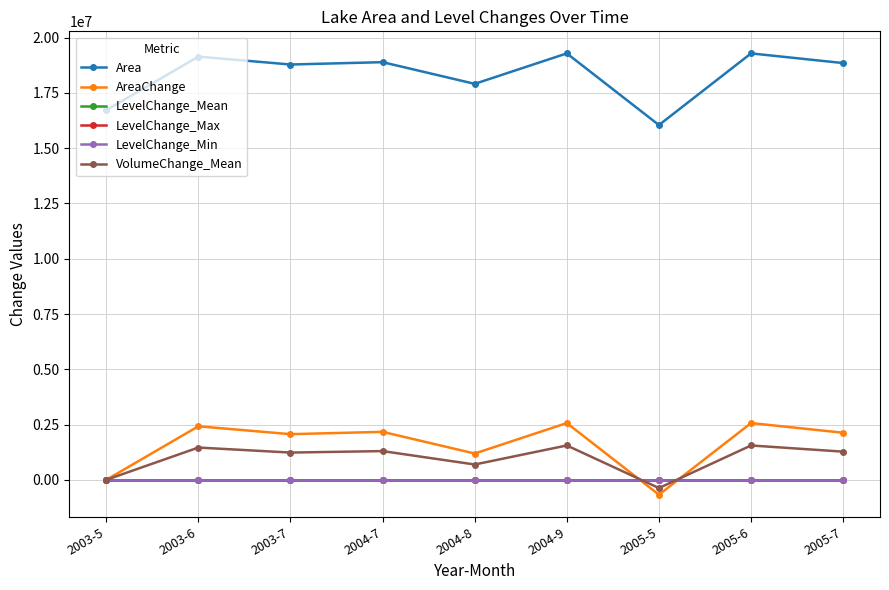

What is the average value of the AreaChange series?

1604700.0